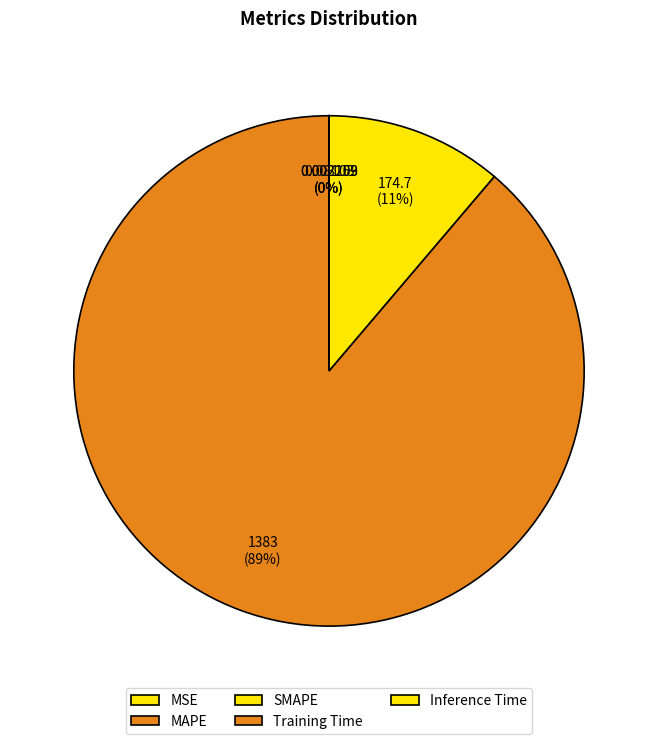

Count the number of slices in the pie.

5